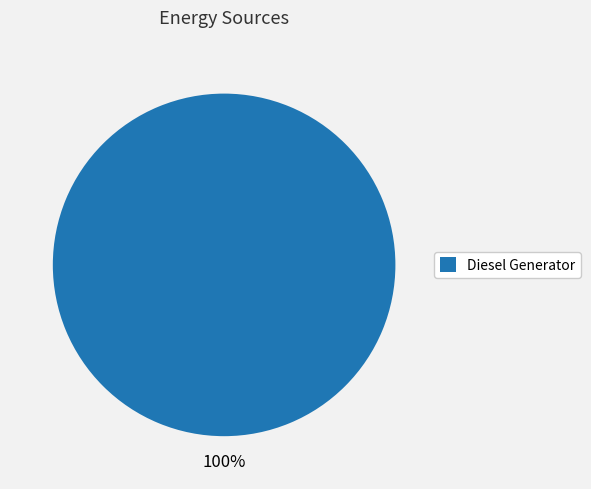

Rank the categories by value from highest to lowest.

Diesel Generator